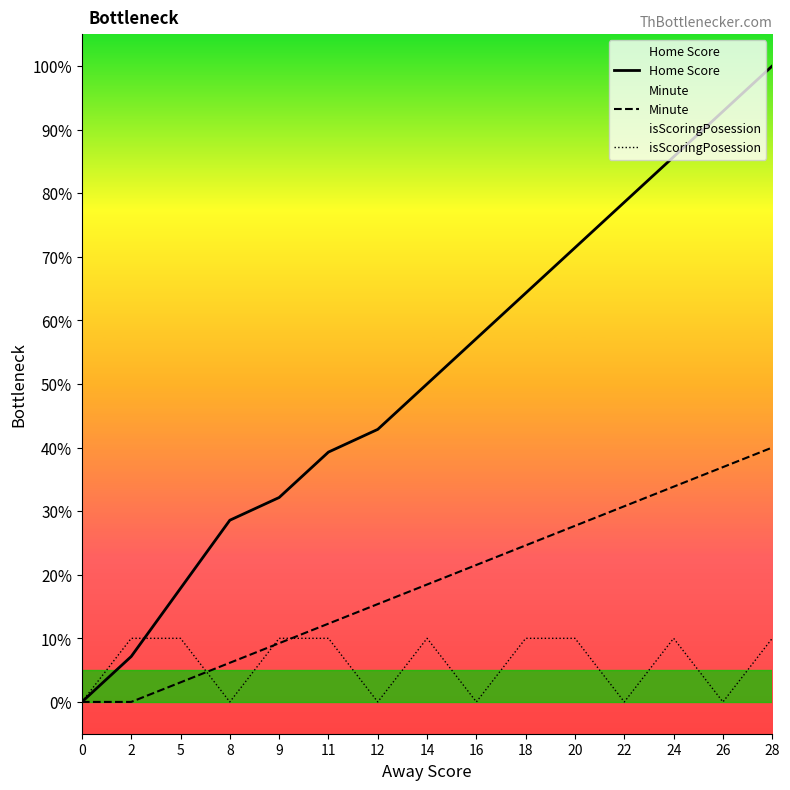

List the series in order of their peak value, highest first.

Home Score, Minute, isScoringPosession